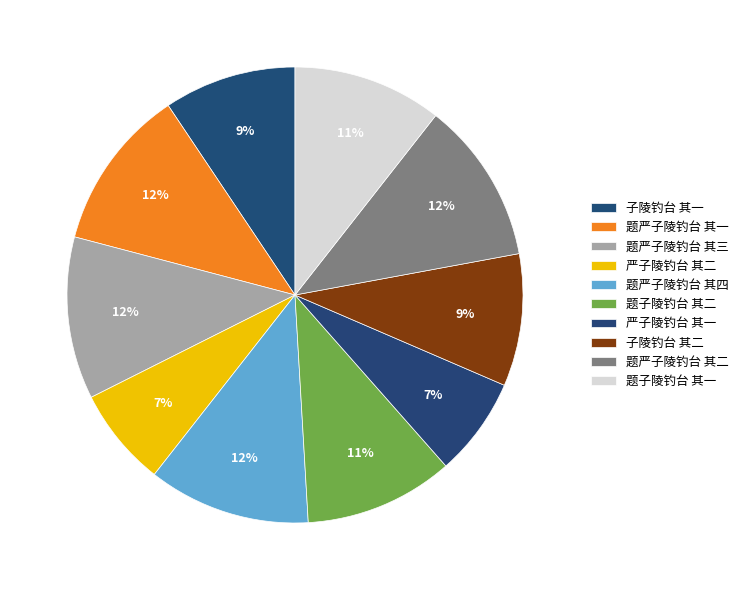

What is the total percentage of 题子陵钓台 其二 and 严子陵钓台 其二?

17.6%